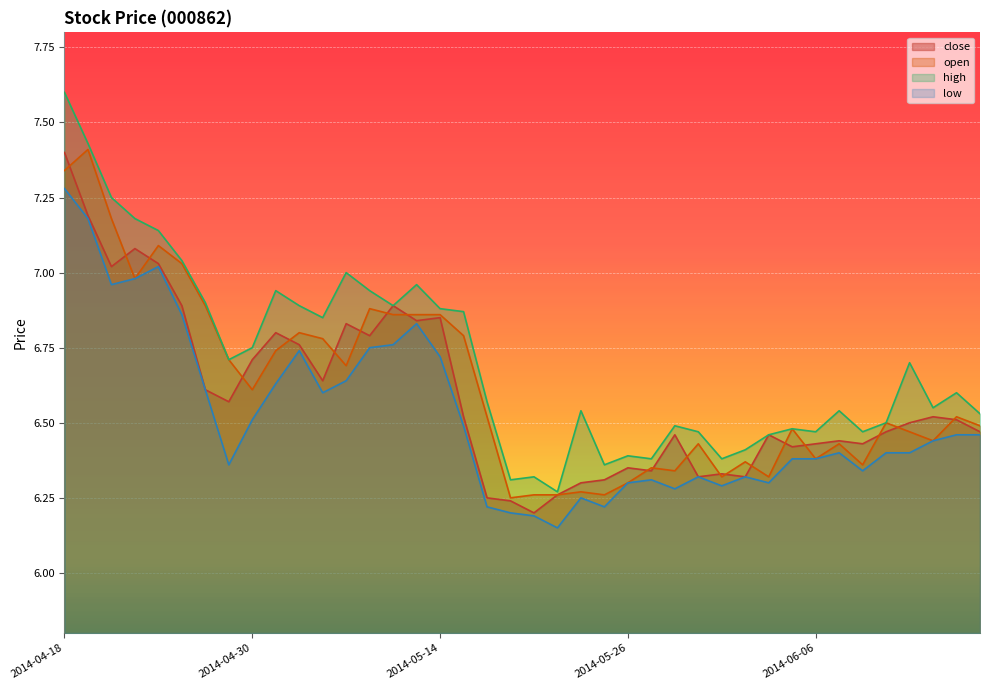

True or false: close has a value of 6.5 at 2014-06-11.

True